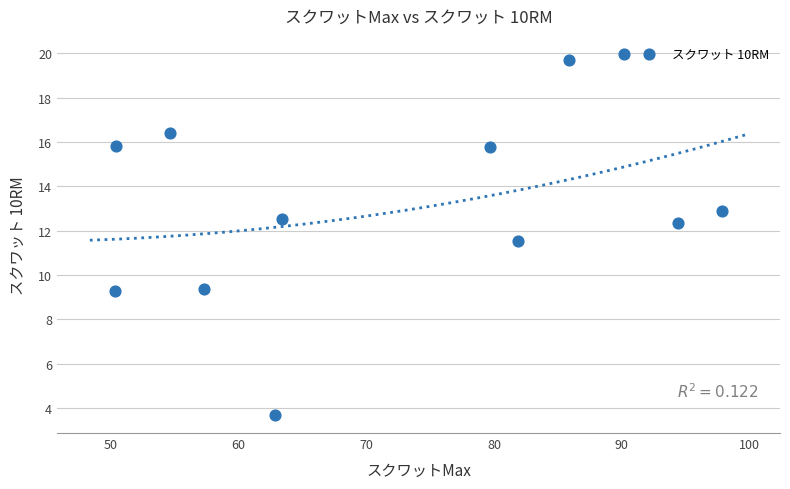

What is the range of X values (max minus min)?

47.4